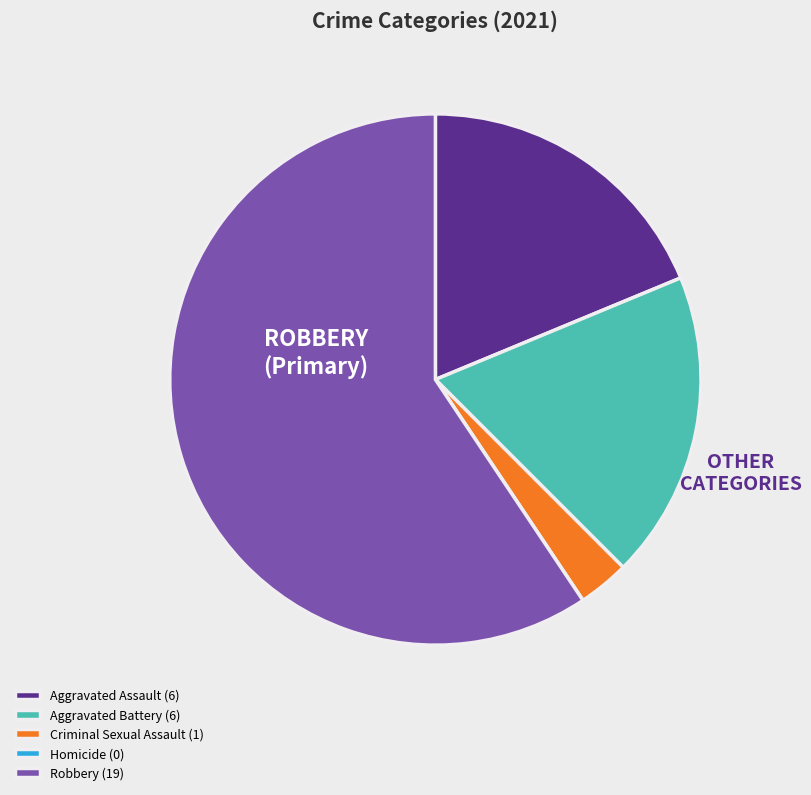

True or false: Robbery (19) accounts for 50% of the total.

False